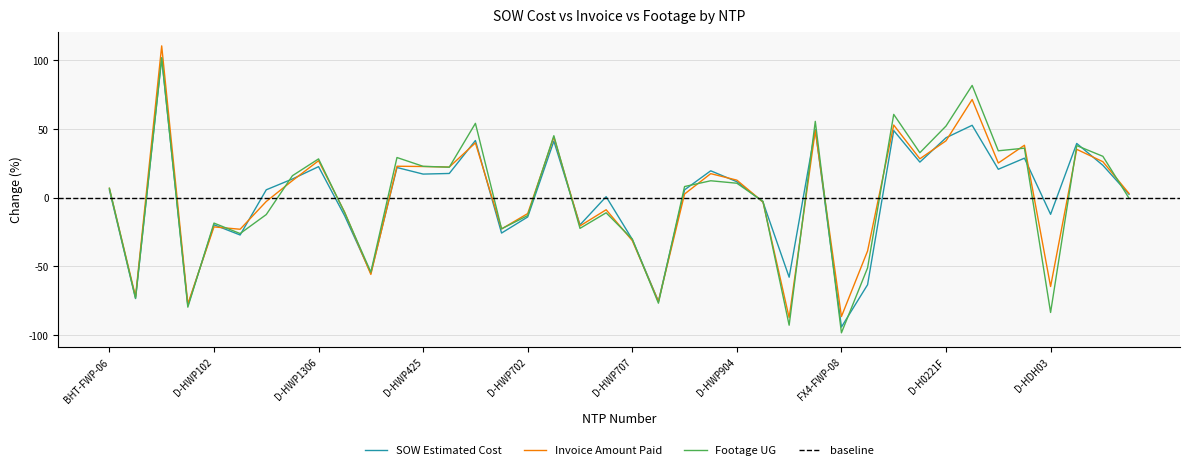

True or false: Invoice Amount Paid and Footage UG cross at least once.

True